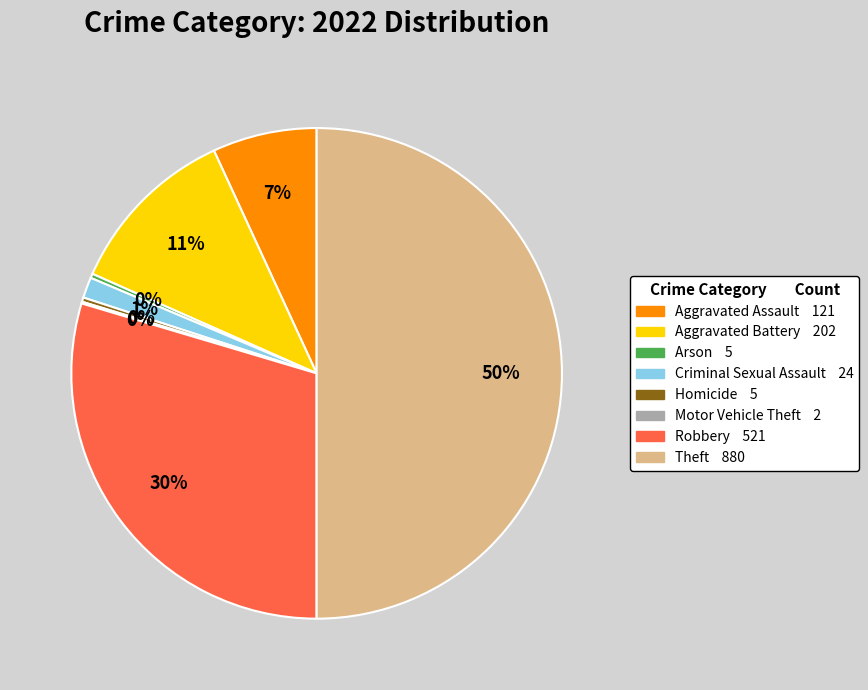

To the nearest percent, what portion does Aggravated Battery represent?

11%